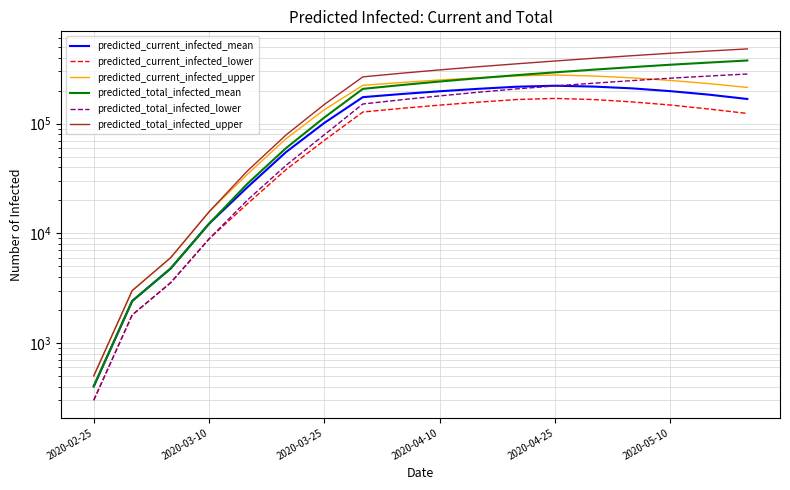

Reading left to right, what are all the values shown in this chart?

predicted_current_infected_mean: 402	2412	4775	12235	26368	55021	101790	174610	186389	197567	207952	217359	222000	218000	210000	198000	184000	168000
predicted_current_infected_lower: 300	1800	3539	8887	18643	38081	70512	127737	137904	147711	157158	166024	170000	166000	158000	148000	136000	124000
predicted_current_infected_upper: 500	3000	5991	15713	34653	72839	134234	223756	237503	250399	262294	272833	278000	272000	262000	248000	232000	214000
predicted_total_infected_mean: 402	2412	4775	12235	28378	59797	114025	207819	225085	242467	259854	277156	294000	311000	328000	345000	361000	377000
predicted_total_infected_lower: 300	1800	3539	8887	20143	41621	79399	151220	165180	179257	193447	207646	221000	234000	247000	260000	272000	284000
predicted_total_infected_upper: 500	3000	5991	15713	37153	78830	149947	267330	288376	309546	330730	351663	373000	395000	417000	439000	460000	481000